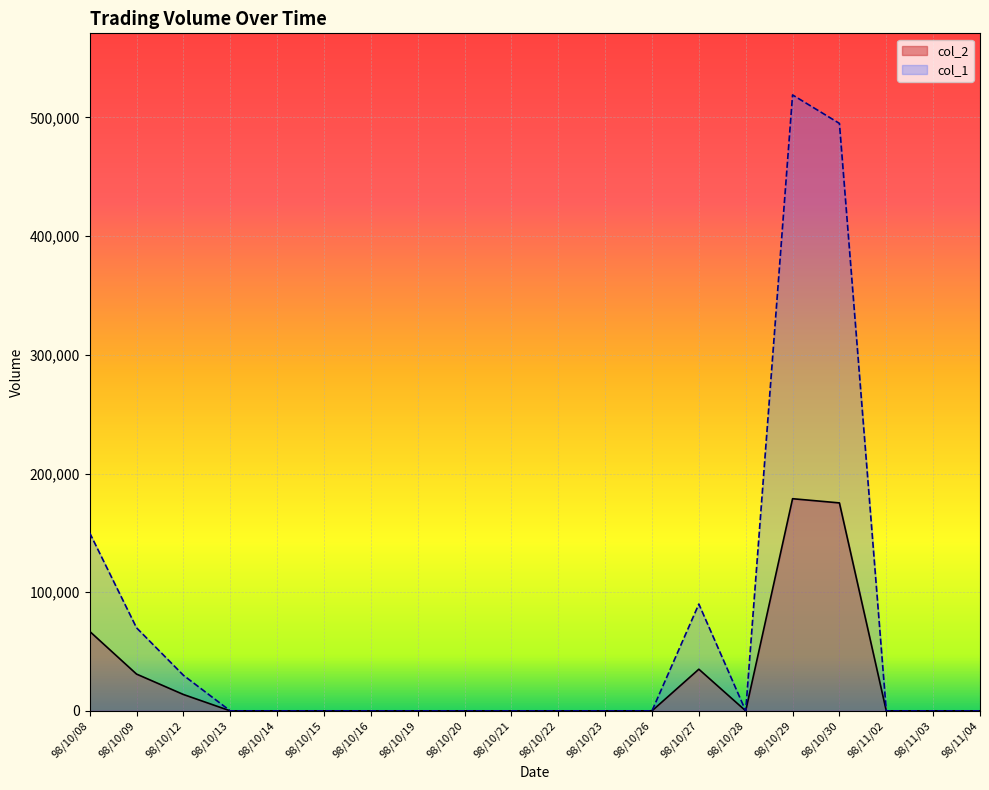

True or false: col_1 has a value of 0 at 98/10/28.

True